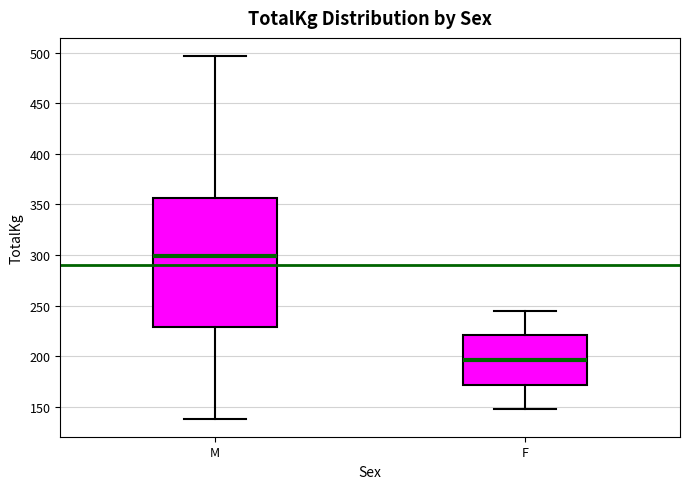

Where is the lower edge of the box for F on the y-axis? The values are not printed on the chart, so give them approximately, as read against the axis.

170